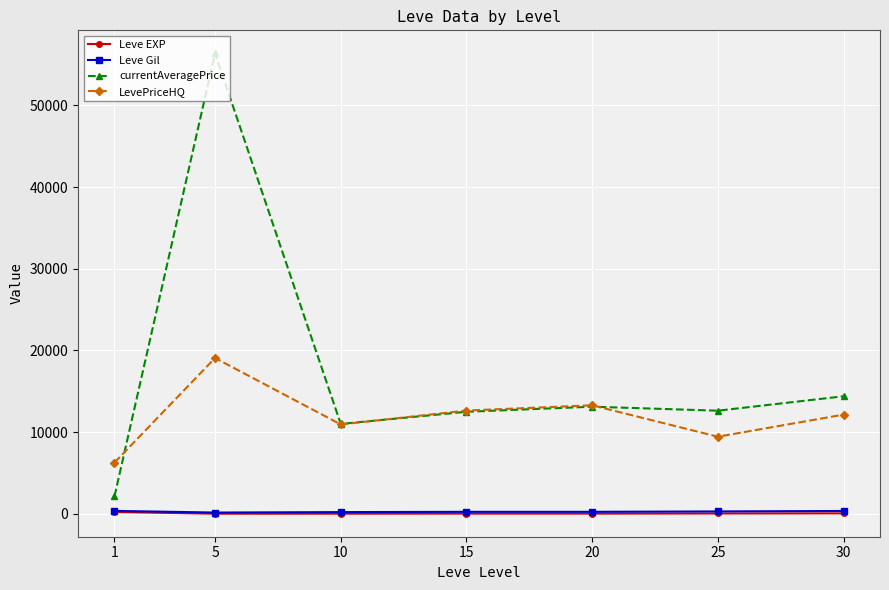

Which series has the largest total across all categories?

currentAveragePrice